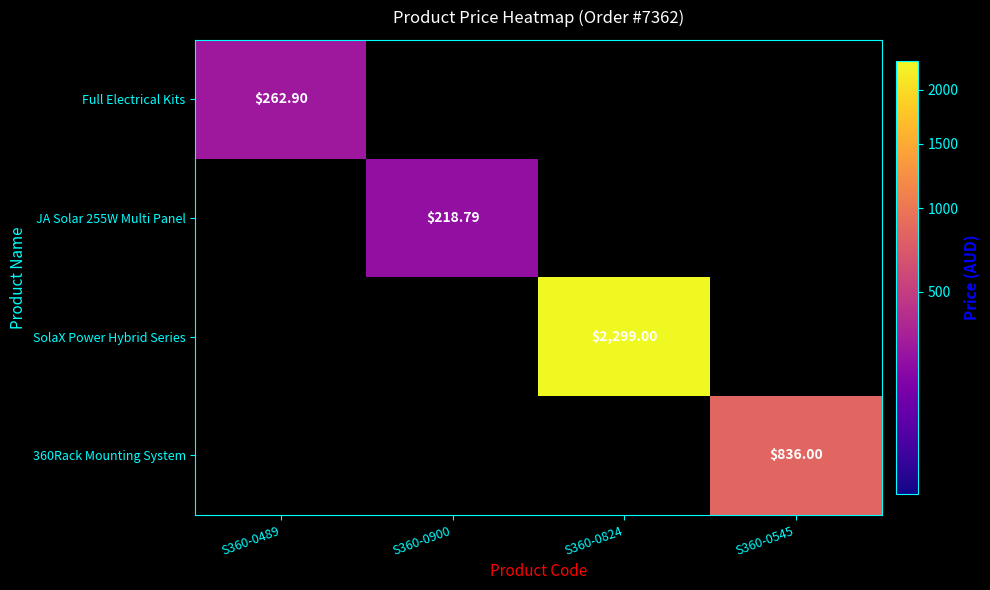

Is the value of JA Solar 255W Multi Panel at S360-0489 greater than the value of Full Electrical Kits at S360-0545?

No